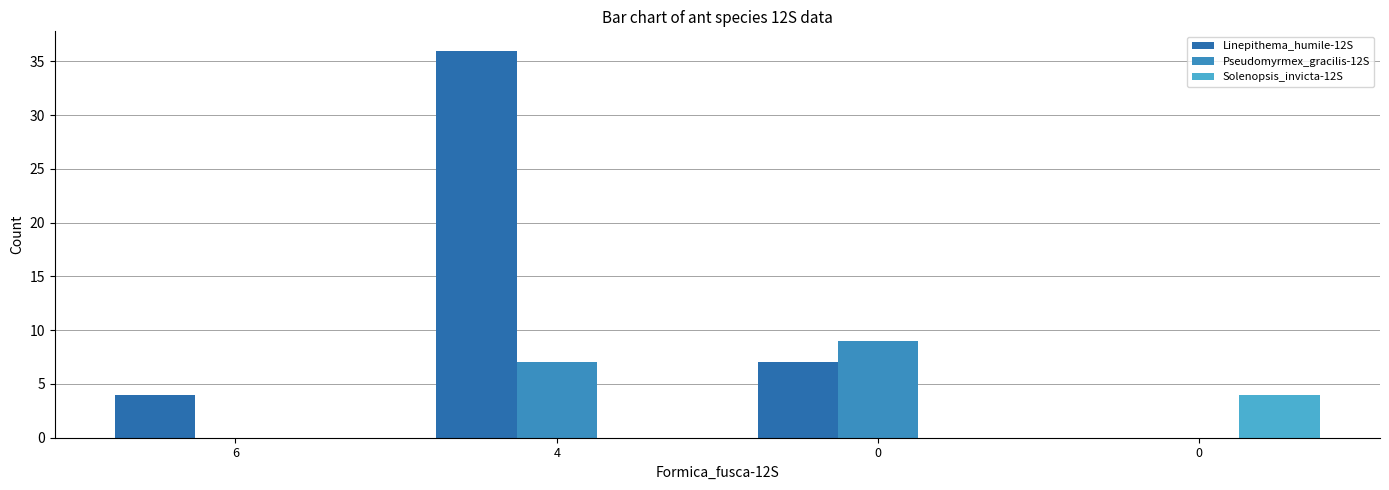

At which category is the sum across all series the highest?

4